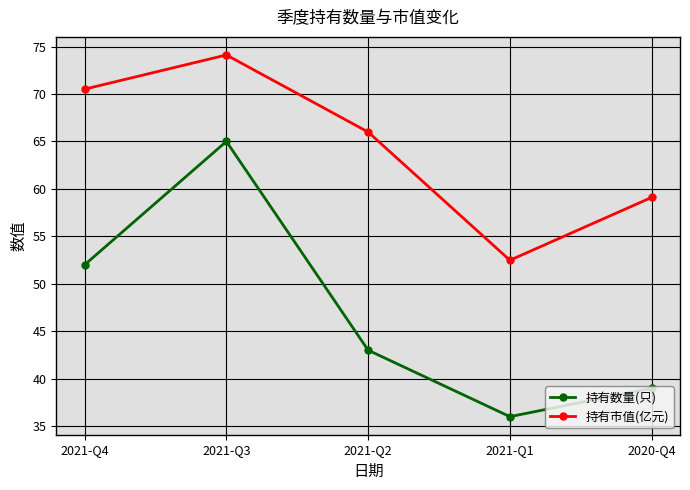

Which series has the largest total across all categories?

持有市值(亿元)